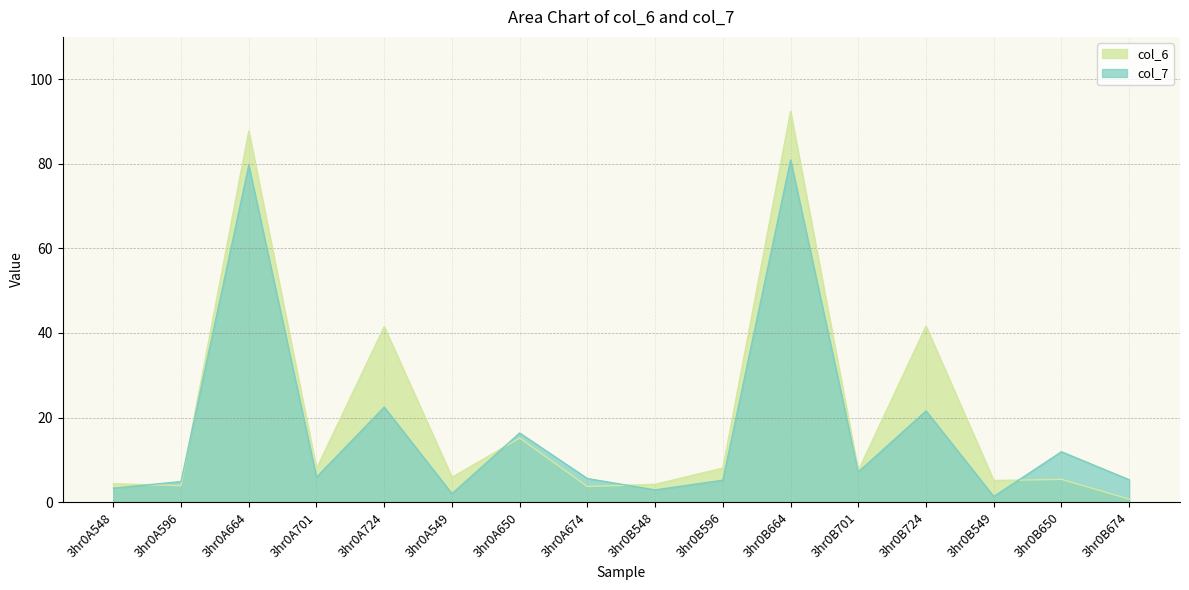

At which label does col_6 first exceed 7?

3hr0A664